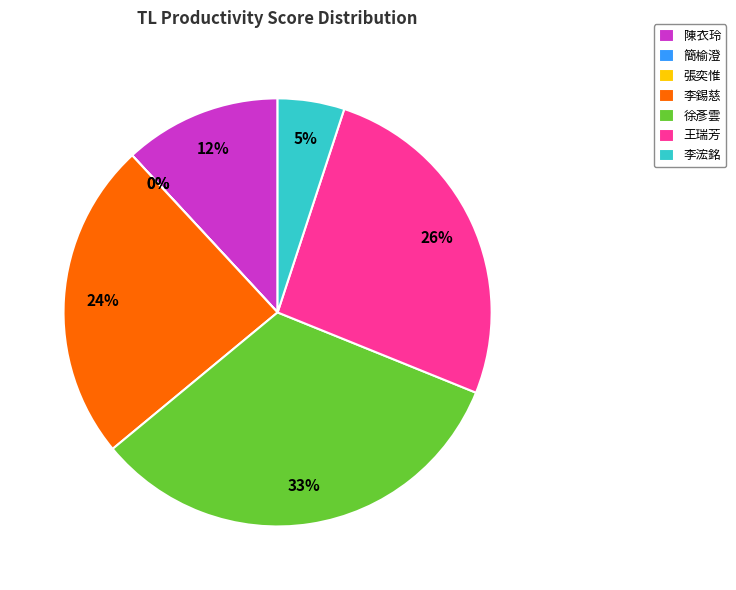

How many slices are in this pie chart?

7